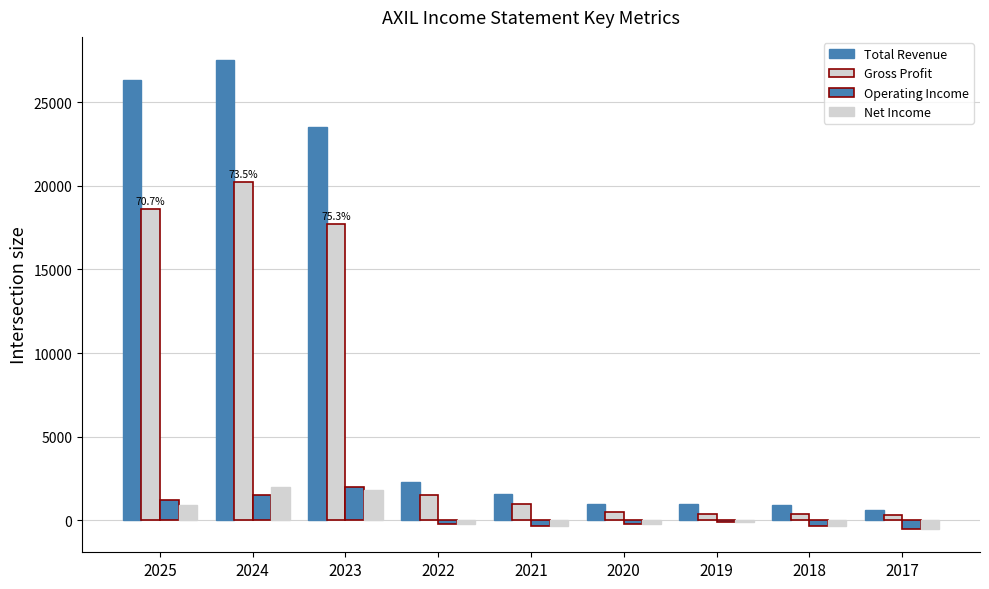

How many series are shown in this chart?

4